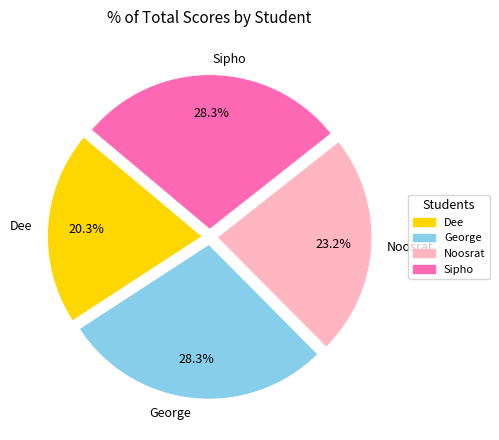

How much of the chart is everything except Dee?

79.7%